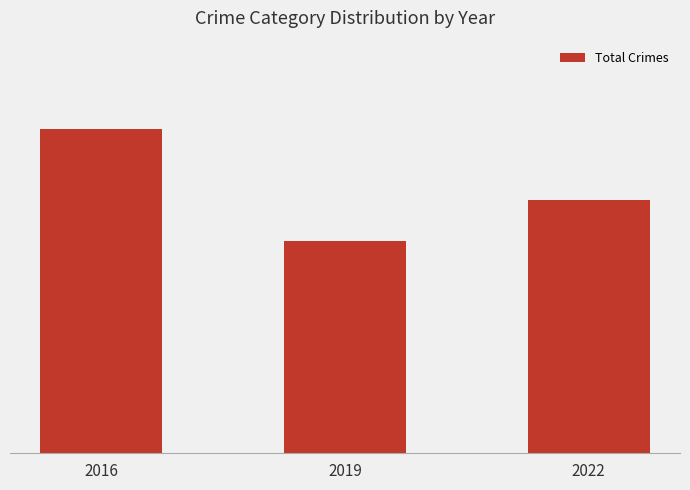

Are the bars horizontal?

No